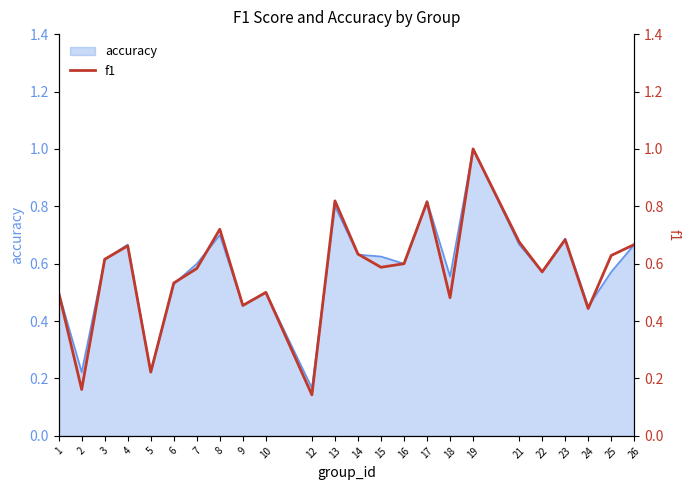

True or false: the data has more than 0 interior local peaks.

True